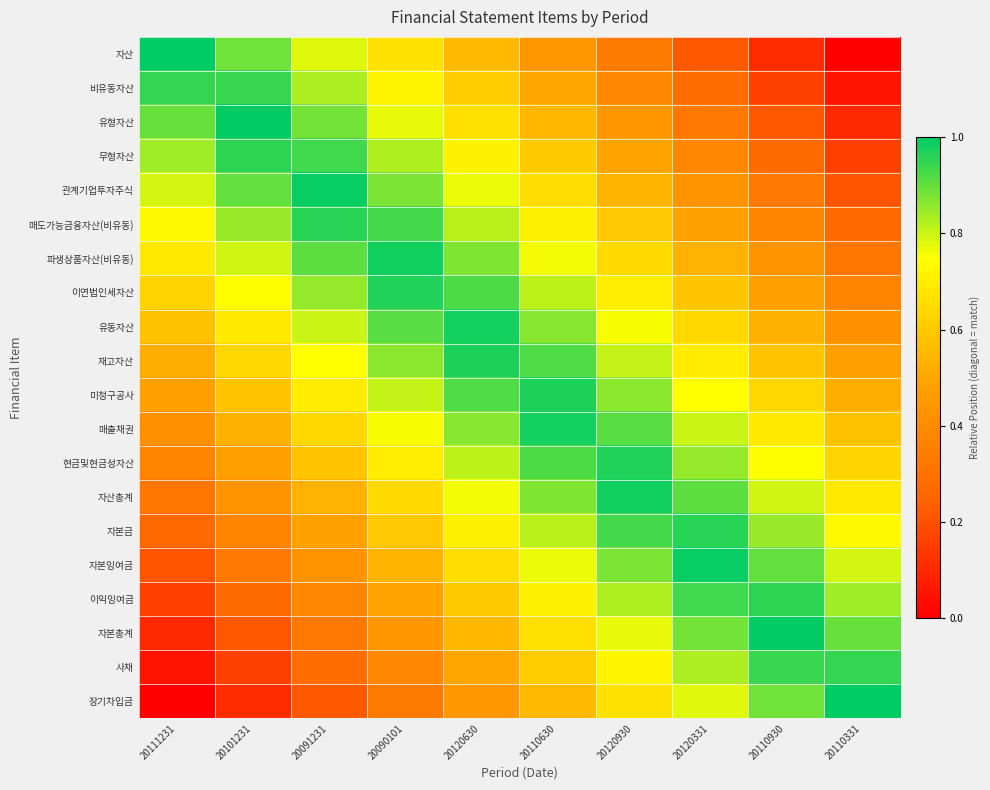

What is the spread (max minus min) of values at 20120331?

0.8